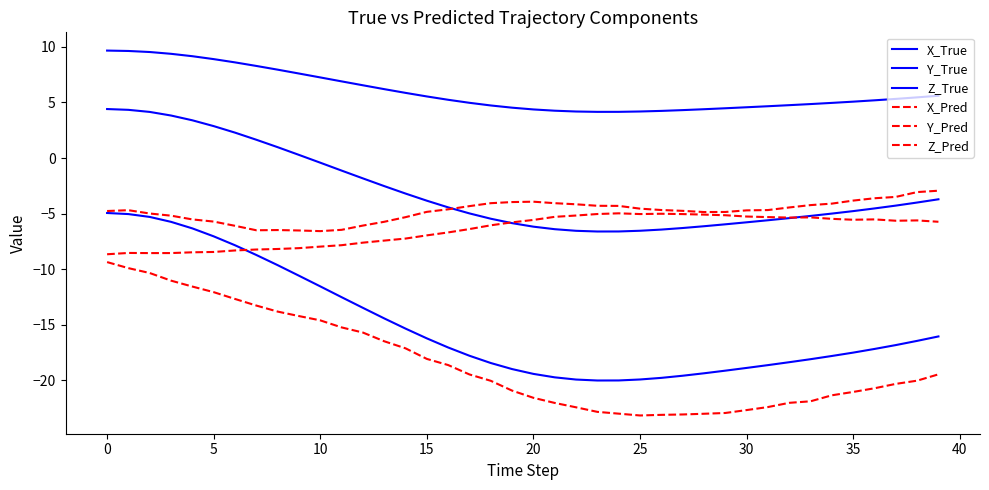

Does the chart display data point markers on the line(s)?

No